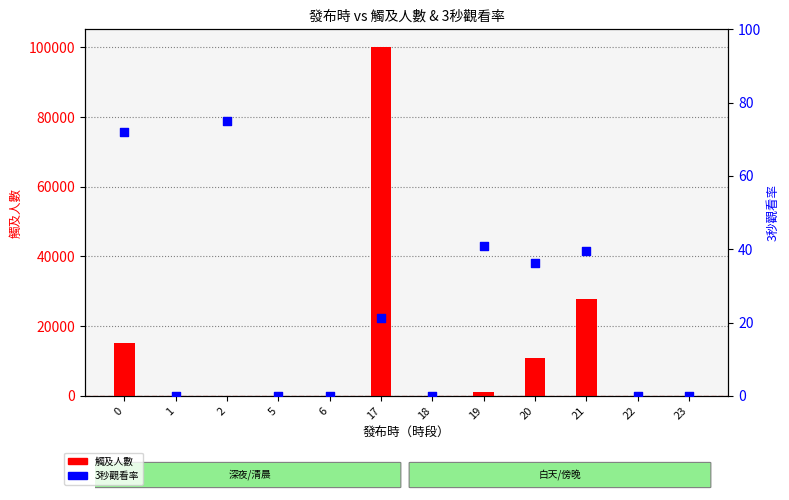

Which series has the largest total across all categories?

觸及人數